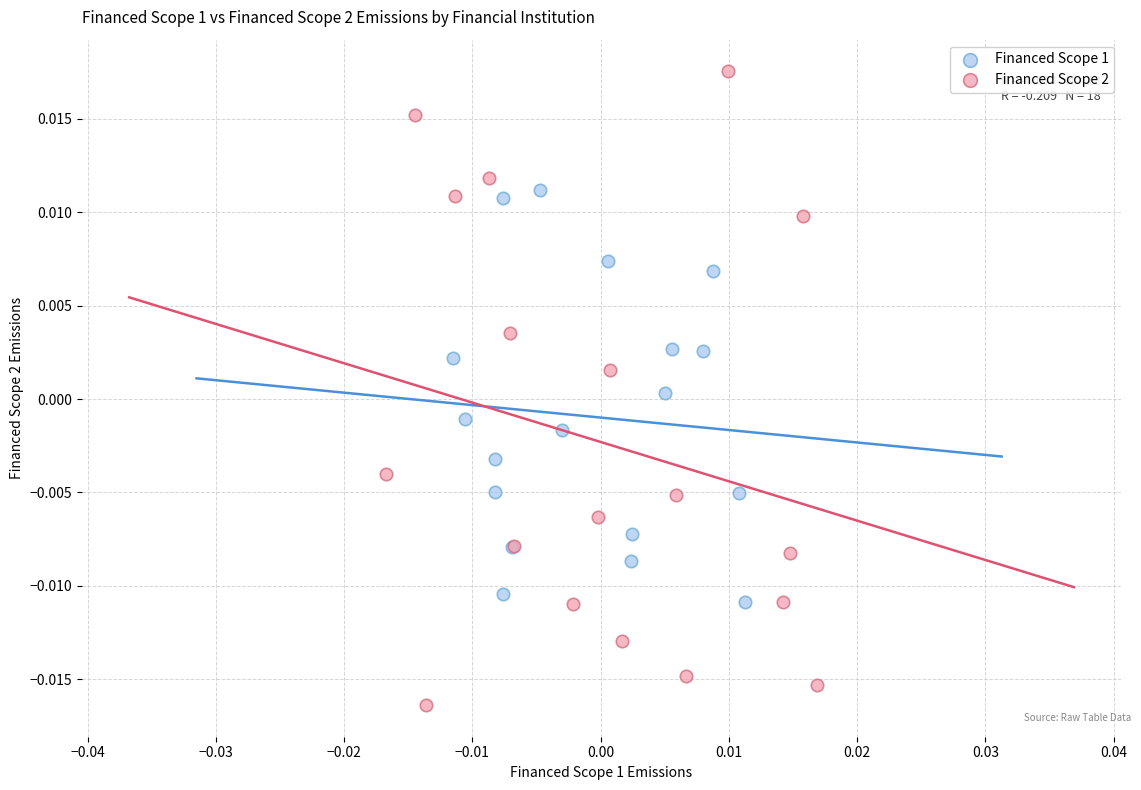

Which series has the widest spread of Y values?

Financed Scope 2